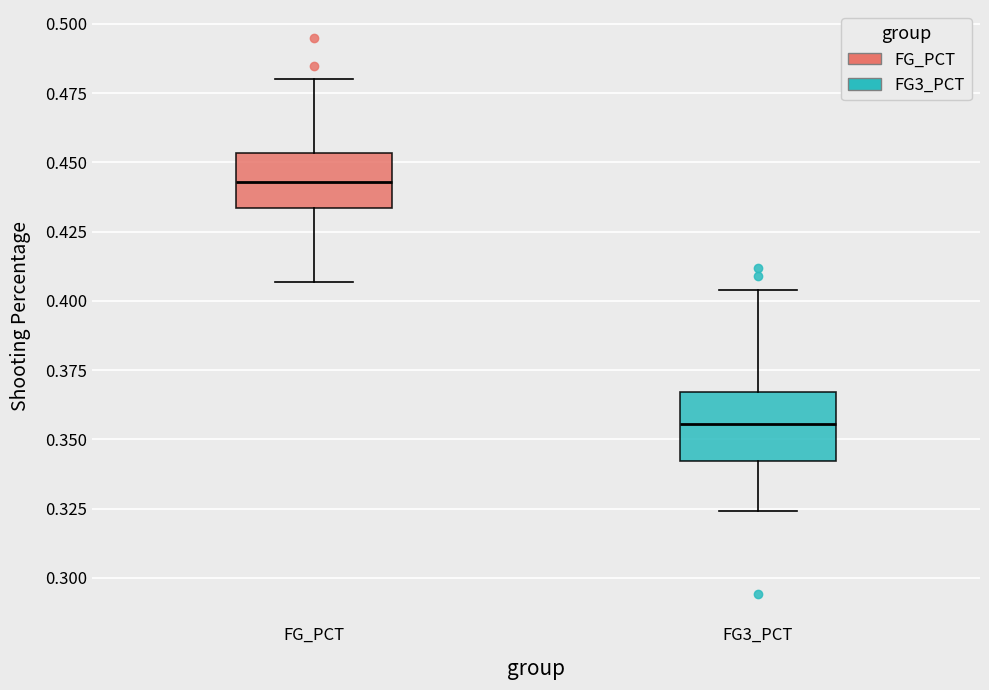

Which box has the highest median line?

FG_PCT